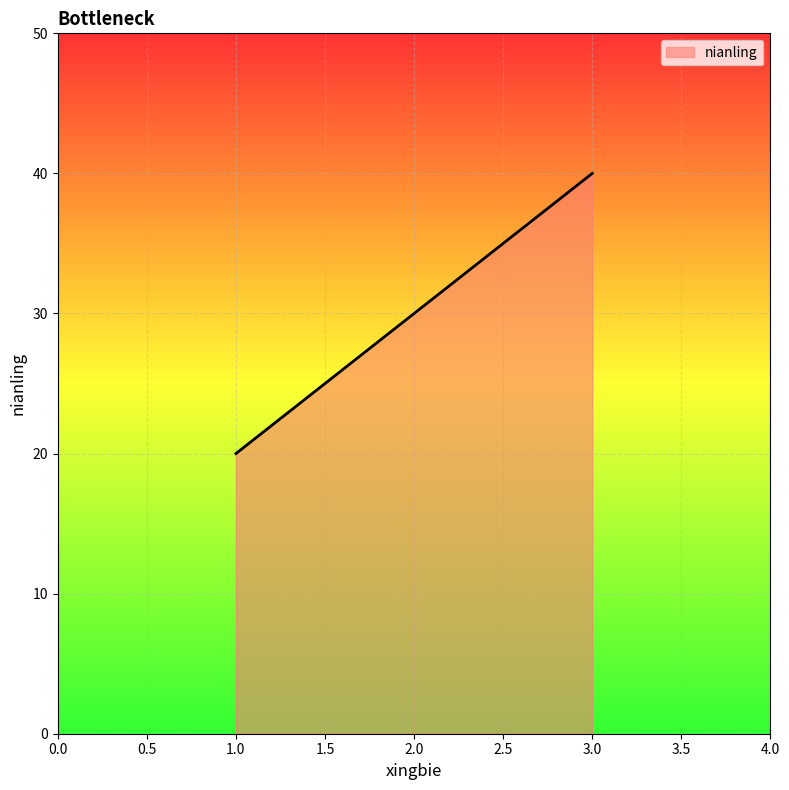

At which category does the chart reach its peak across all series?

3.0